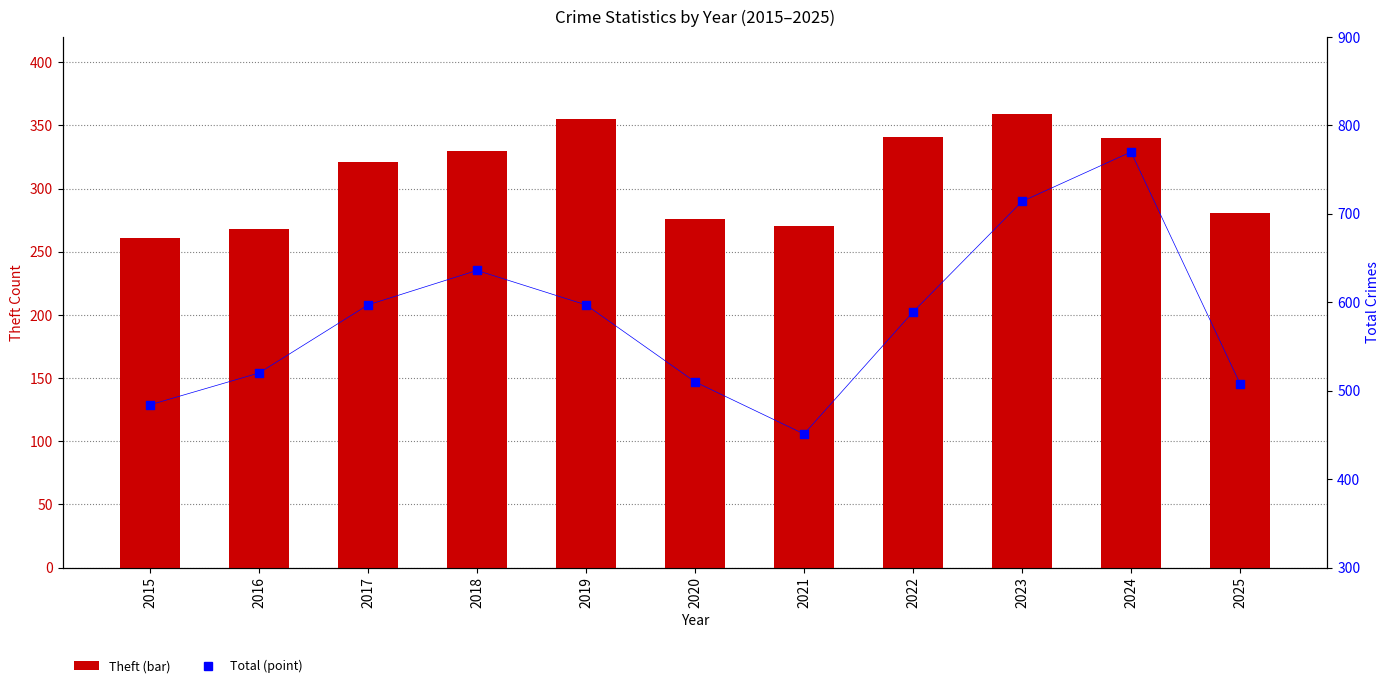

At how many categories does at least one series exceed 648?

2